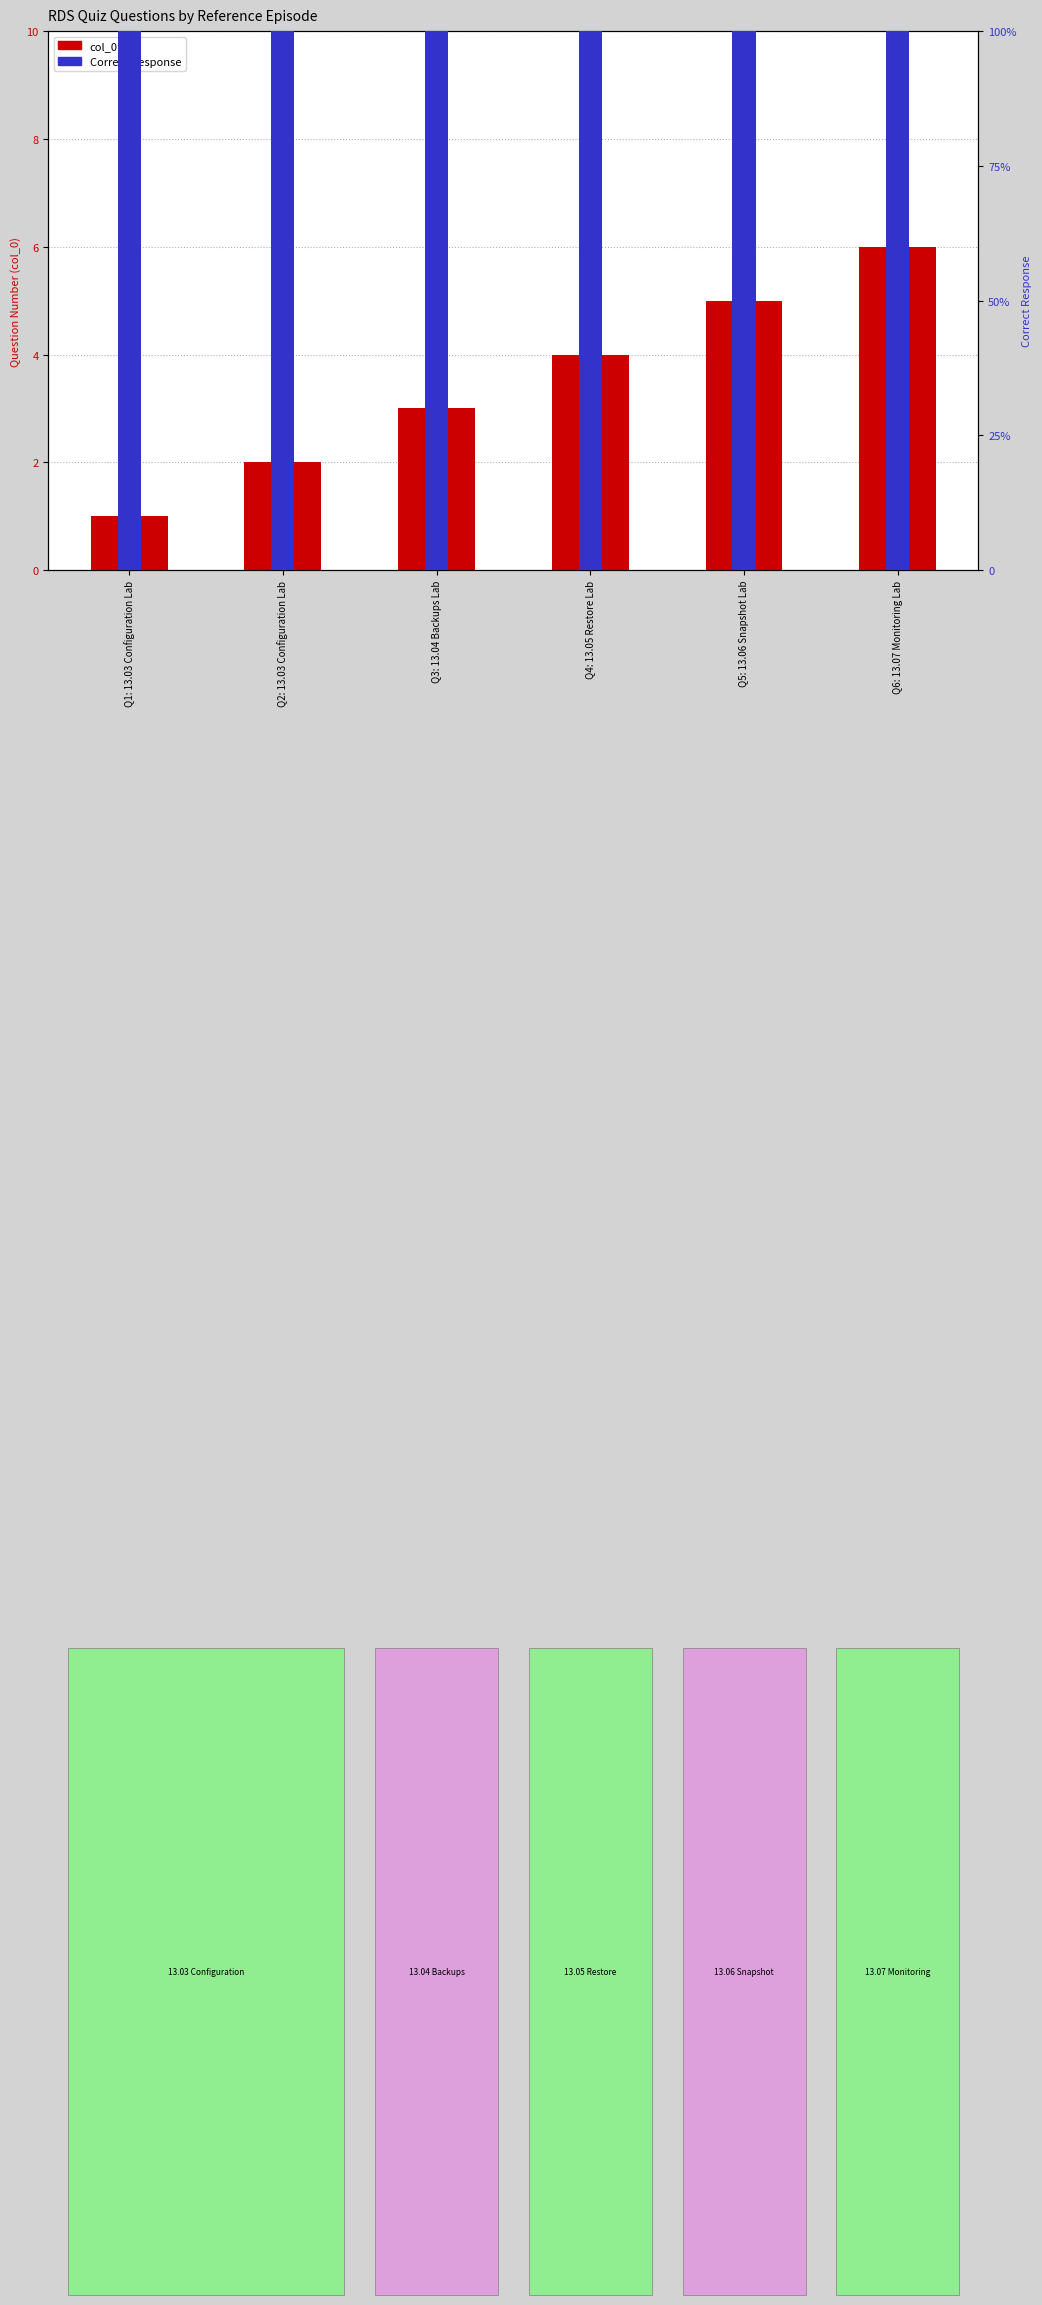

How many data points in col_0 are above 4?

2